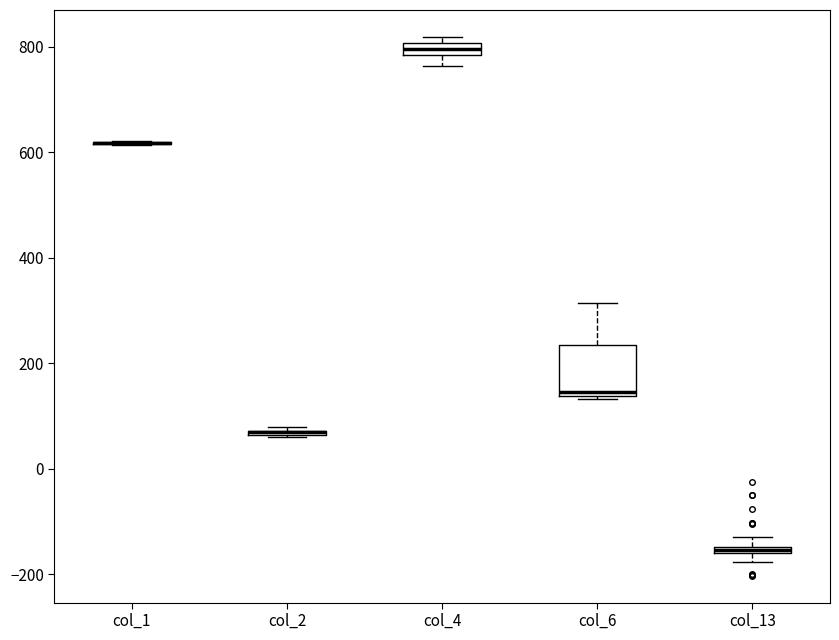

Where is the lower edge of the box for col_2 on the y-axis? The values are not printed on the chart, so give them approximately, as read against the axis.

60